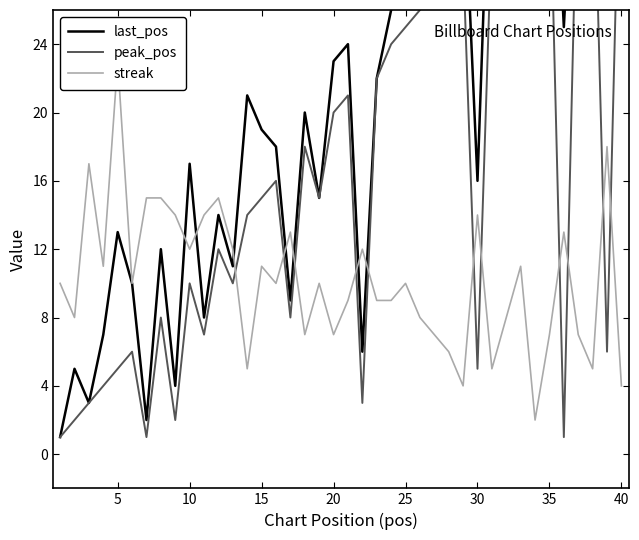

Is it true that peak_pos equals 11 at 30?

False